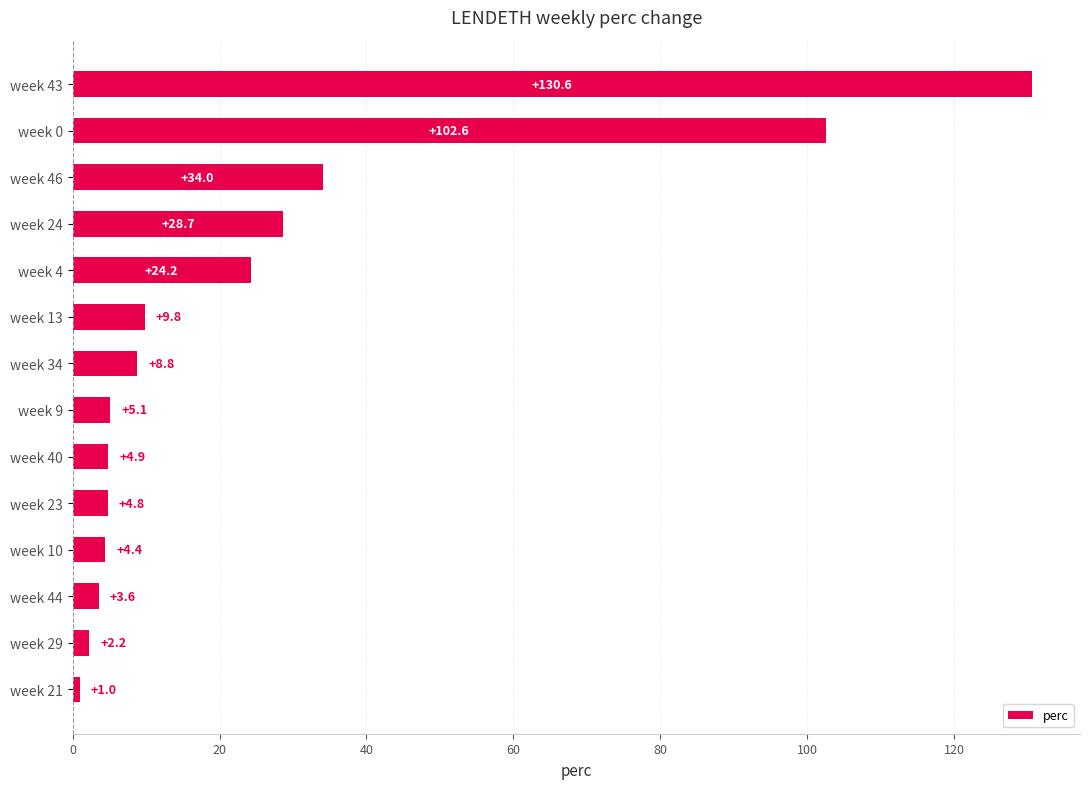

Which has a higher value, week 34 or week 21?

week 34